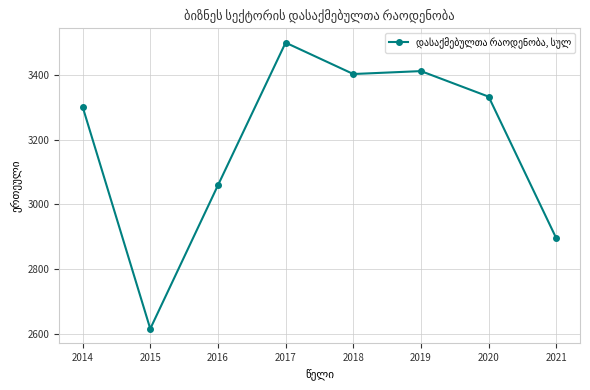

The value at 2015 is 729.3. True or false?

False